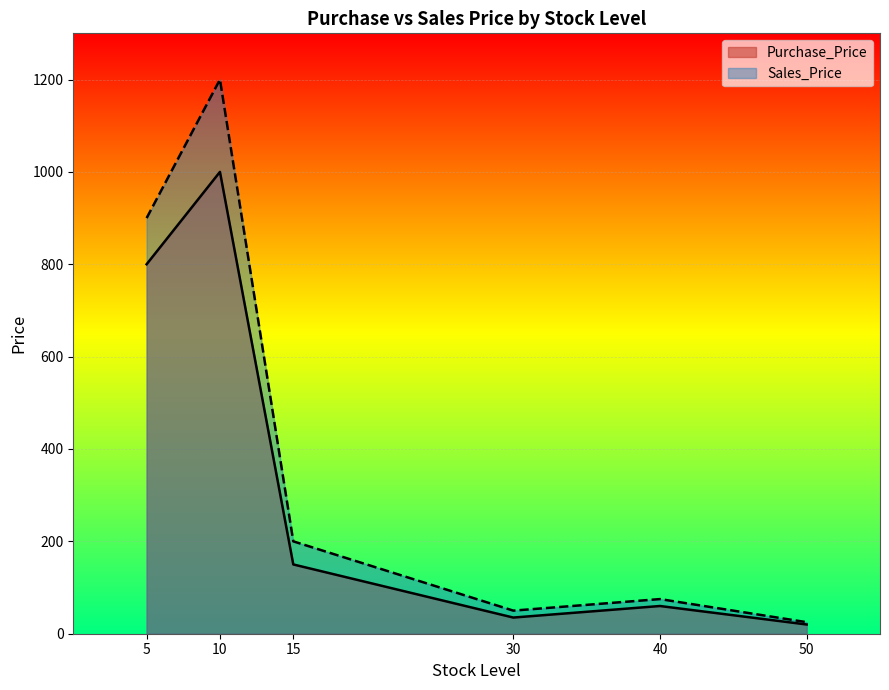

What is the maximum value for Purchase_Price?

1000